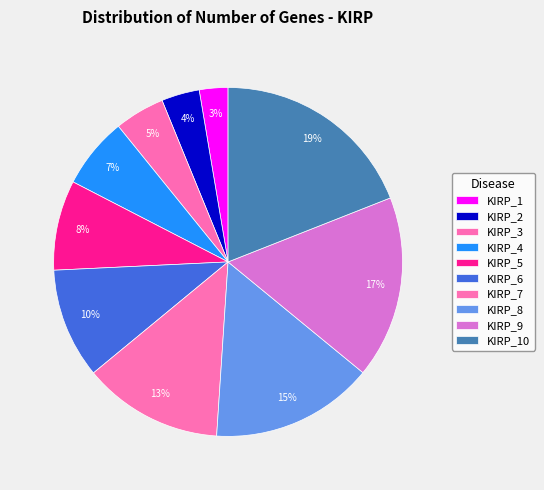

Count the number of slices in the pie.

10